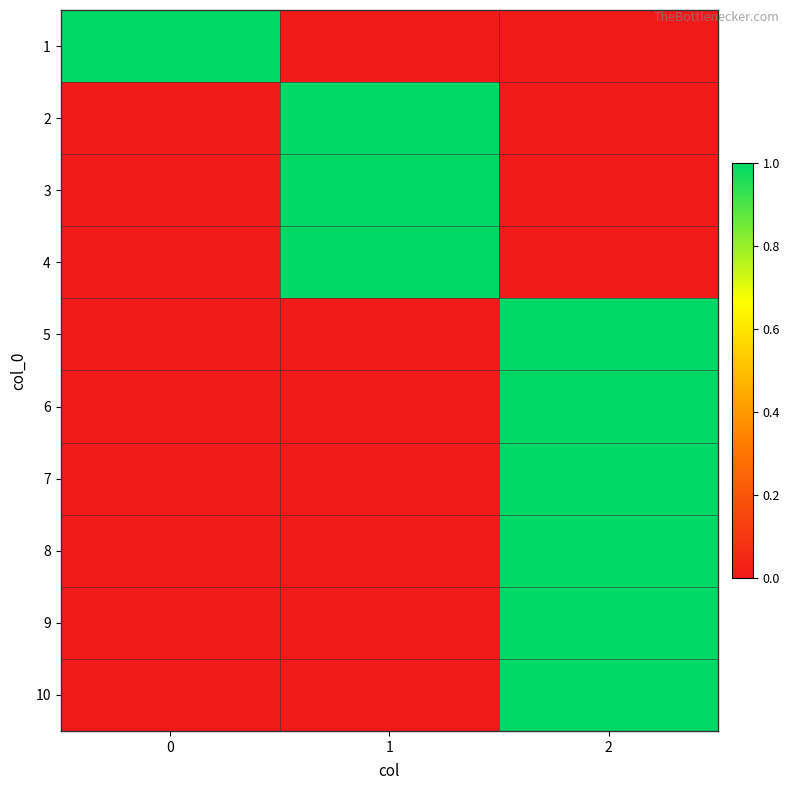

Reading left to right, transcribe all the data shown in this chart.

1: 0=1	1=0	2=0
2: 0=0	1=1	2=0
3: 0=0	1=1	2=0
4: 0=0	1=1	2=0
5: 0=0	1=0	2=1
6: 0=0	1=0	2=1
7: 0=0	1=0	2=1
8: 0=0	1=0	2=1
9: 0=0	1=0	2=1
10: 0=0	1=0	2=1